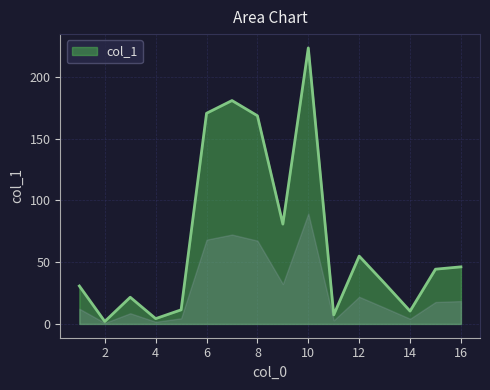

What is the difference between the maximum and minimum values?

221.4